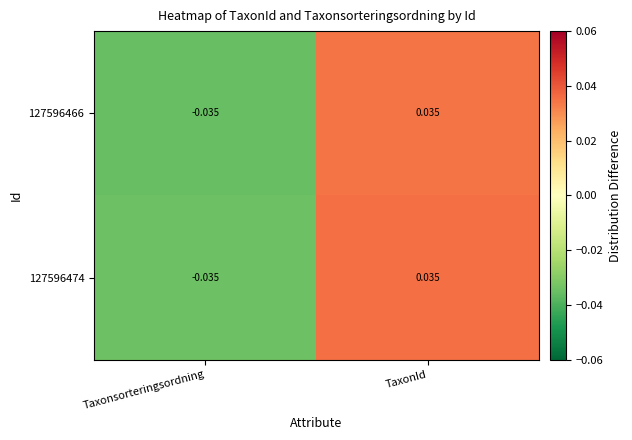

At which category does the chart reach its minimum across all series?

Taxonsorteringsordning